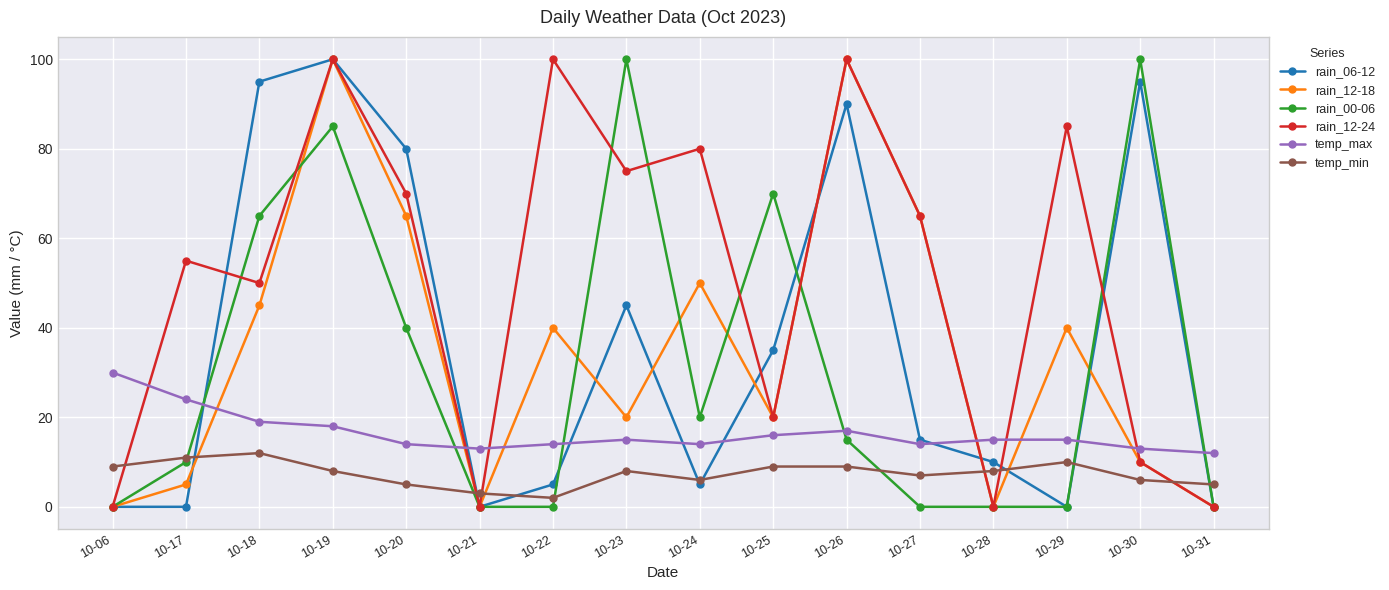

The value of rain_06-12 at 10-27 is 15. True or false?

True